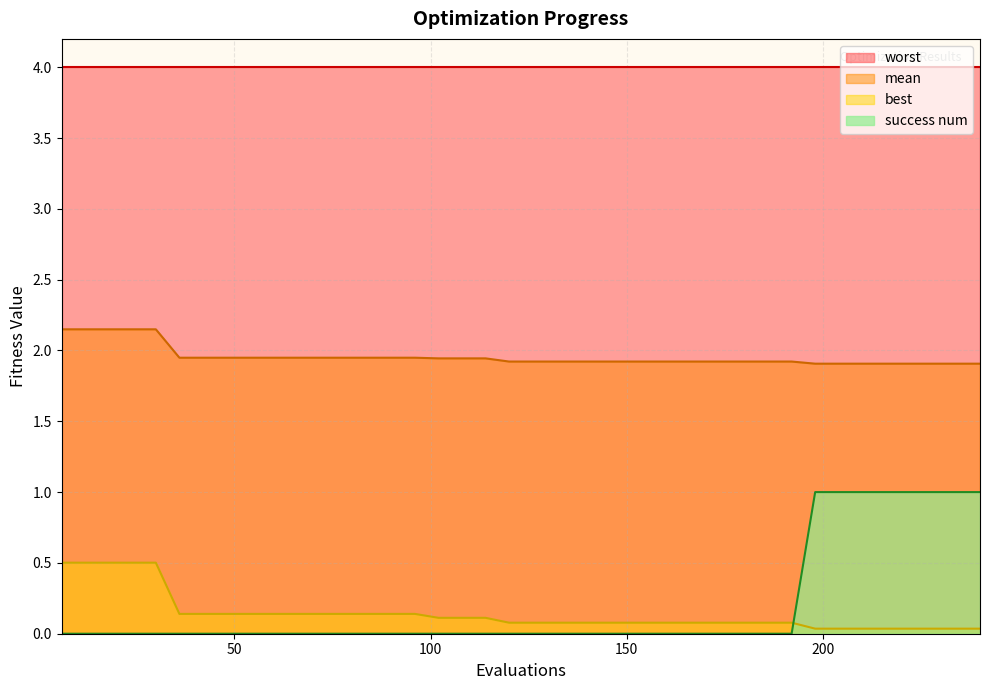

What is the difference between the maximum and second lowest values in the success num series?

1.0